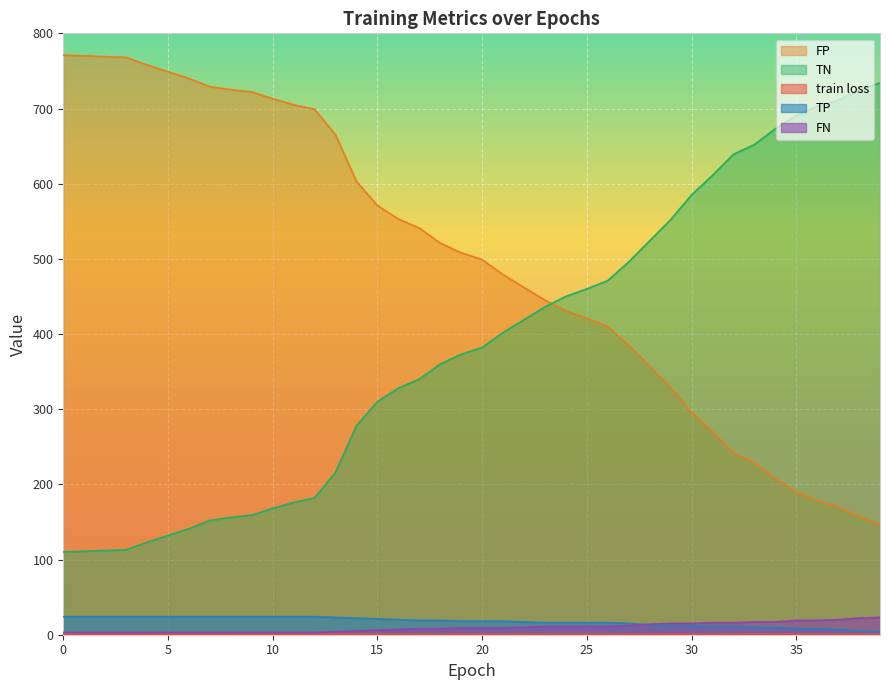

How many lines are shown in the chart?

5